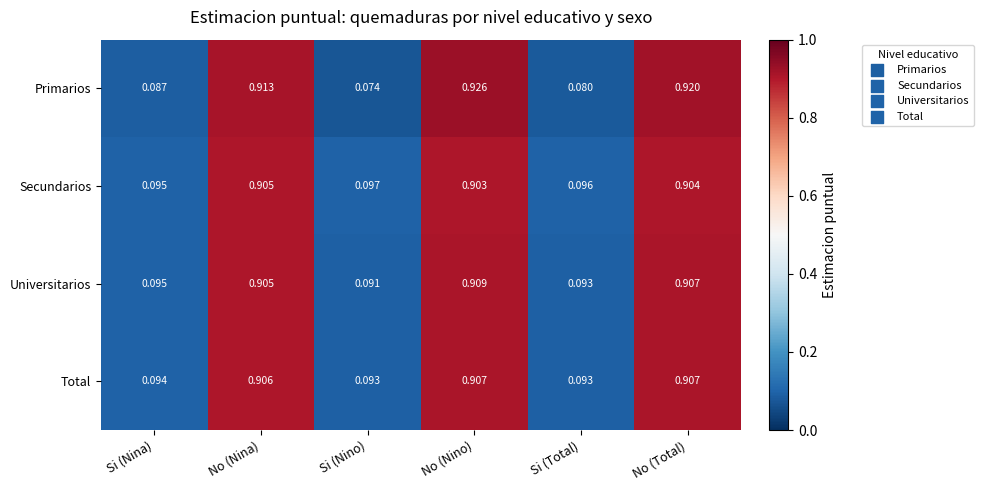

Between Si (Total) and No (Total), which series saw the biggest shift?

Primarios